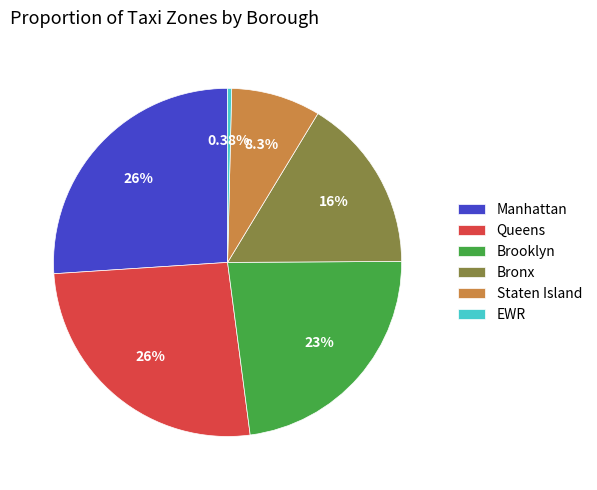

To the nearest percent, what portion does Brooklyn represent?

23%